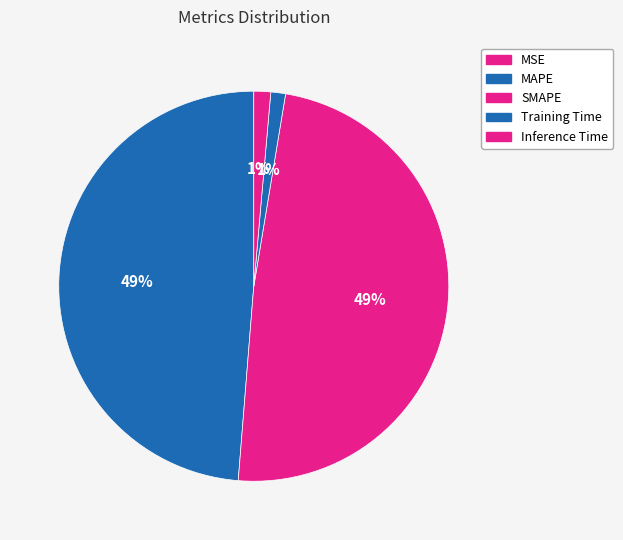

To the nearest percent, what is the difference between the largest and smallest slice percentages?

49%